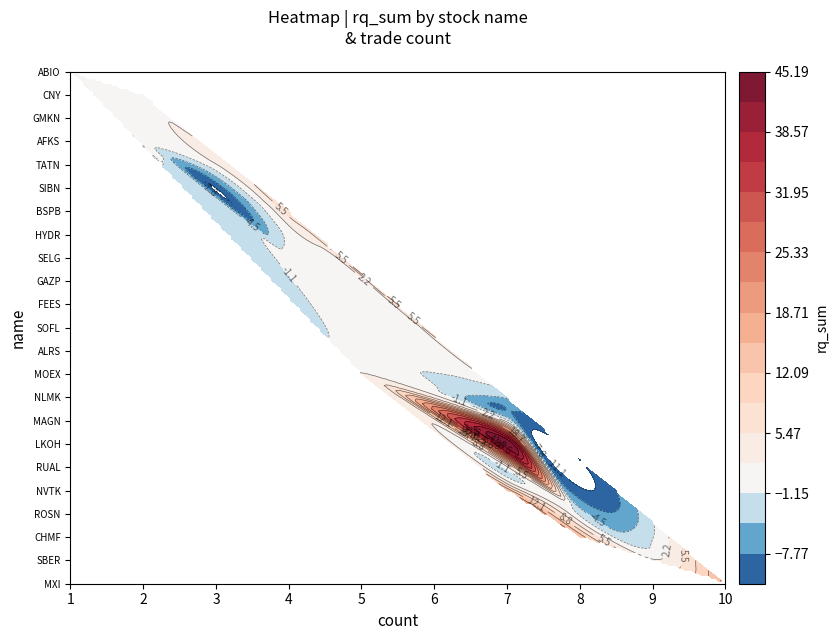

What is the minimum value for GMKN?

-0.4